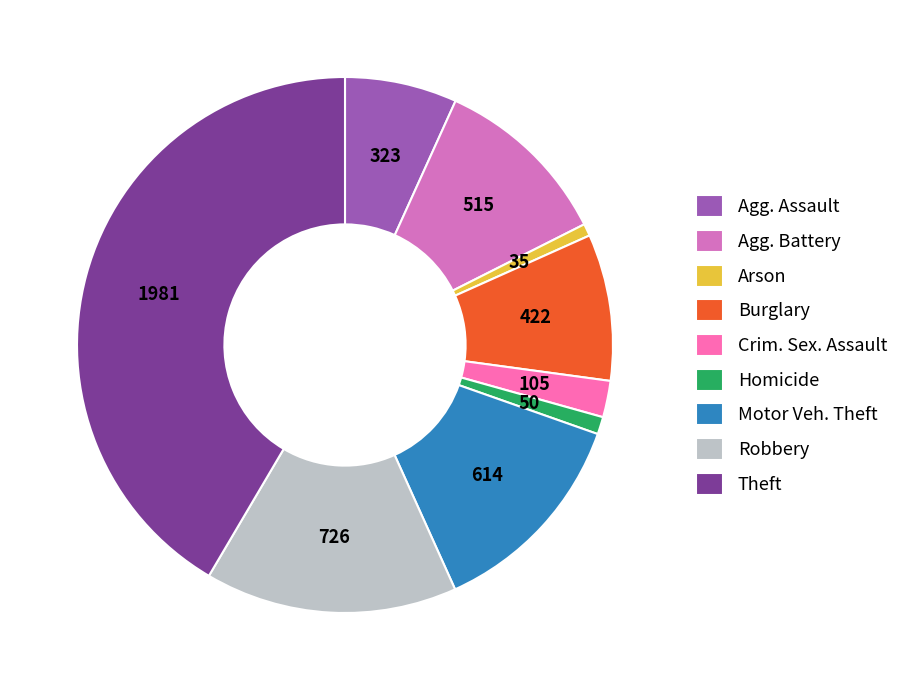

Is the sum of Agg. Assault and Motor Veh. Theft greater than half?

No